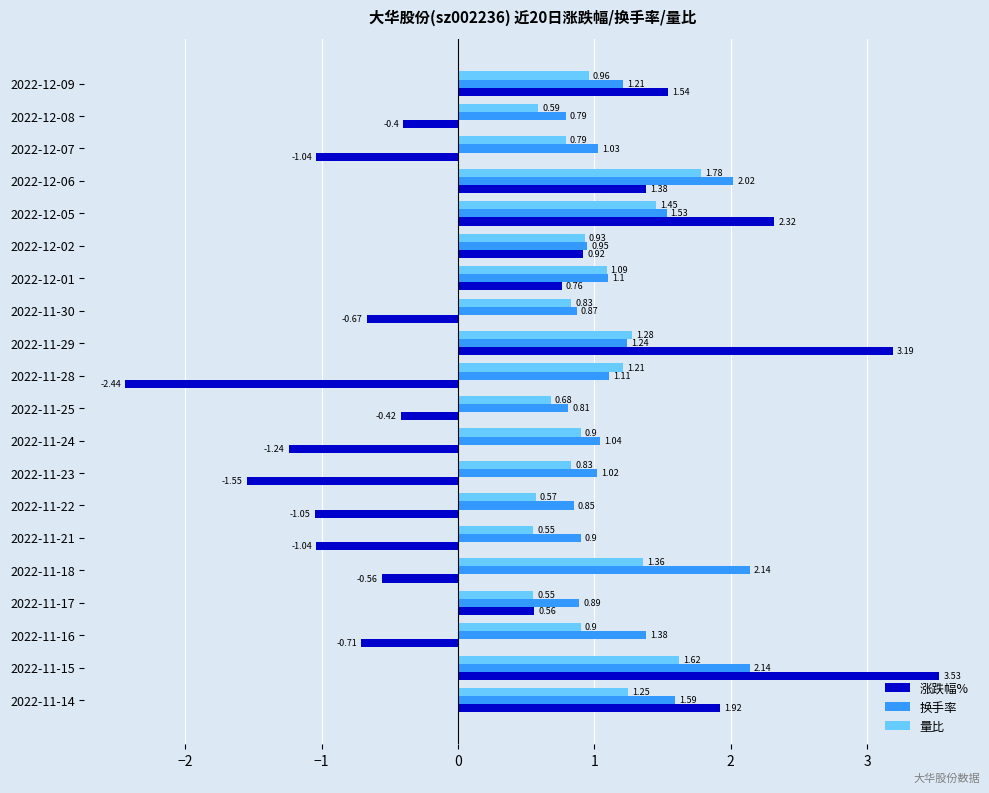

What are all the series names shown in the legend?

涨跌幅%, 换手率, 量比